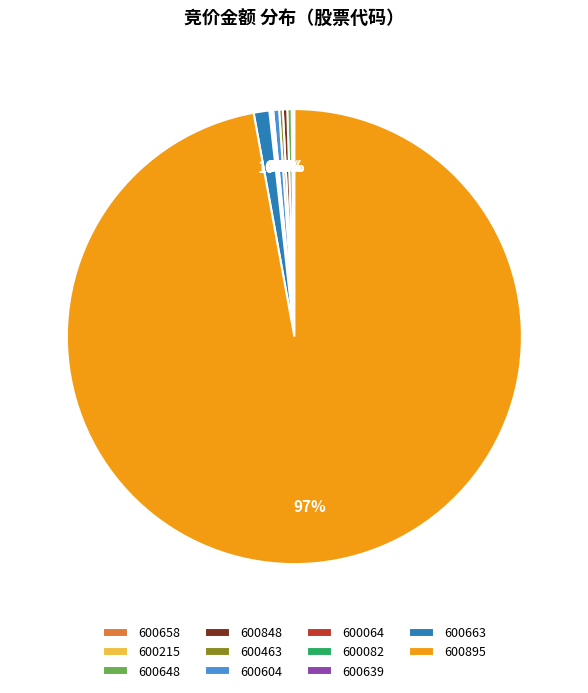

True or false: 600848 accounts for 0% of the total.

True